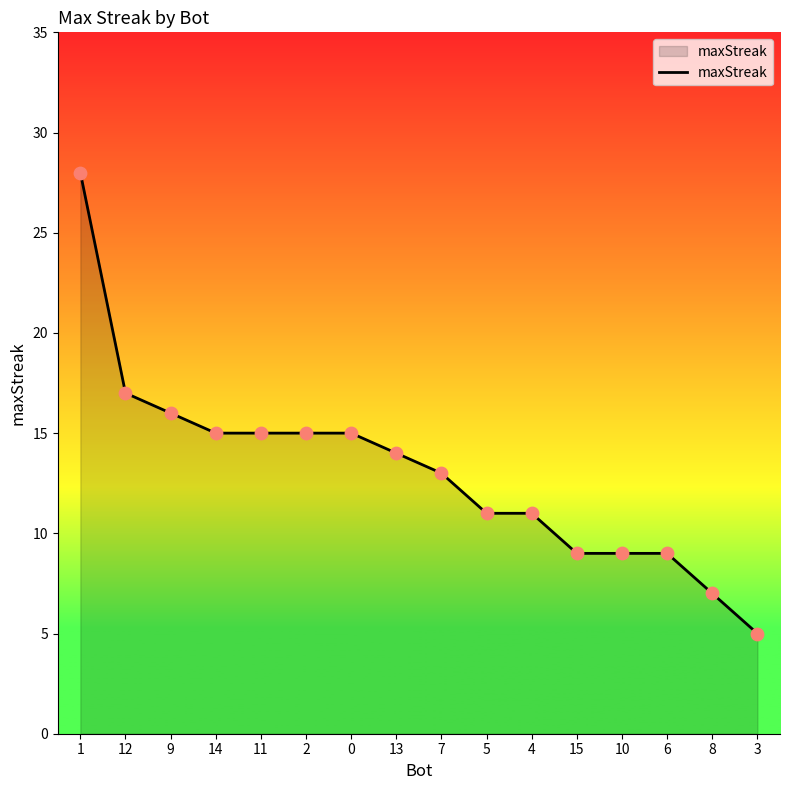

What is the ratio of the value at 7 to the value at 6?

1.4